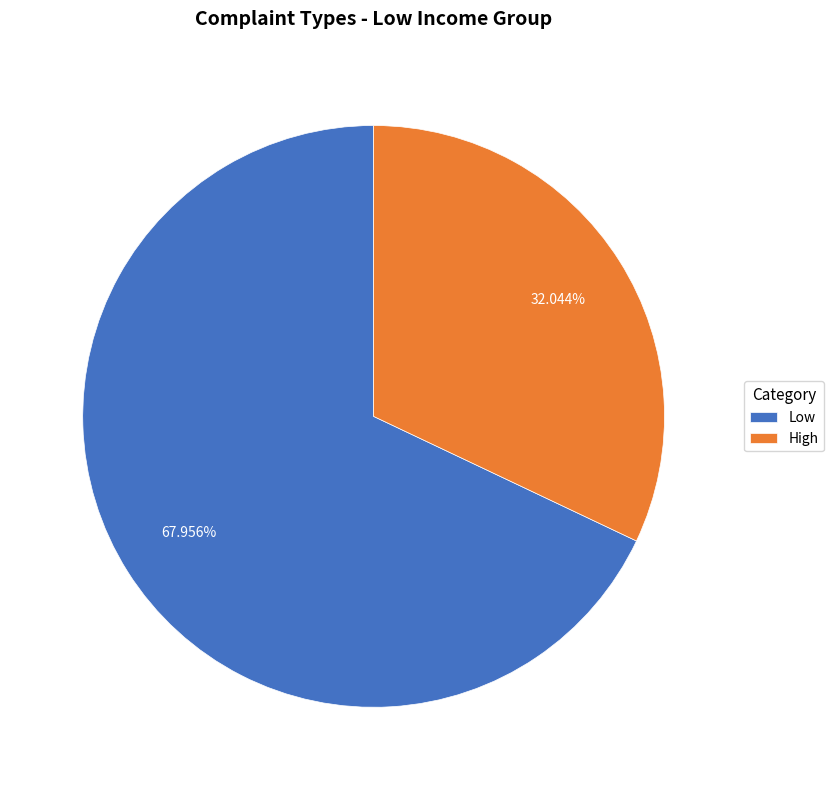

What is the ratio of the value at Low to the value at High?

2.1